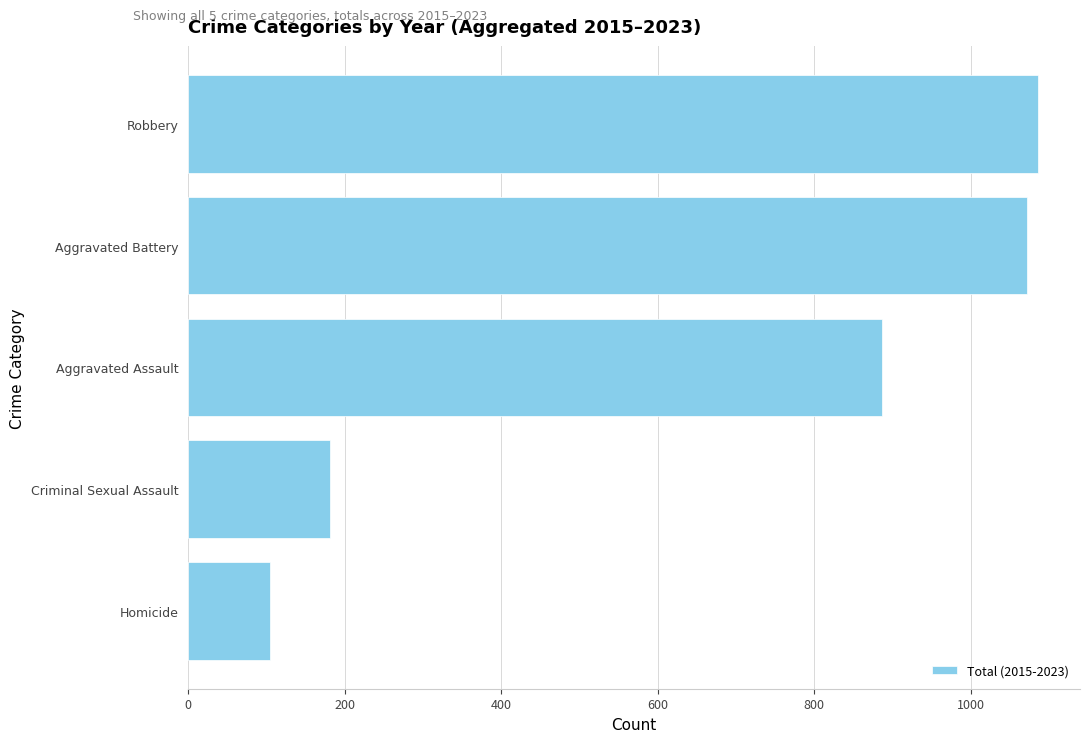

Is it true that the value at Criminal Sexual Assault is 181?

True